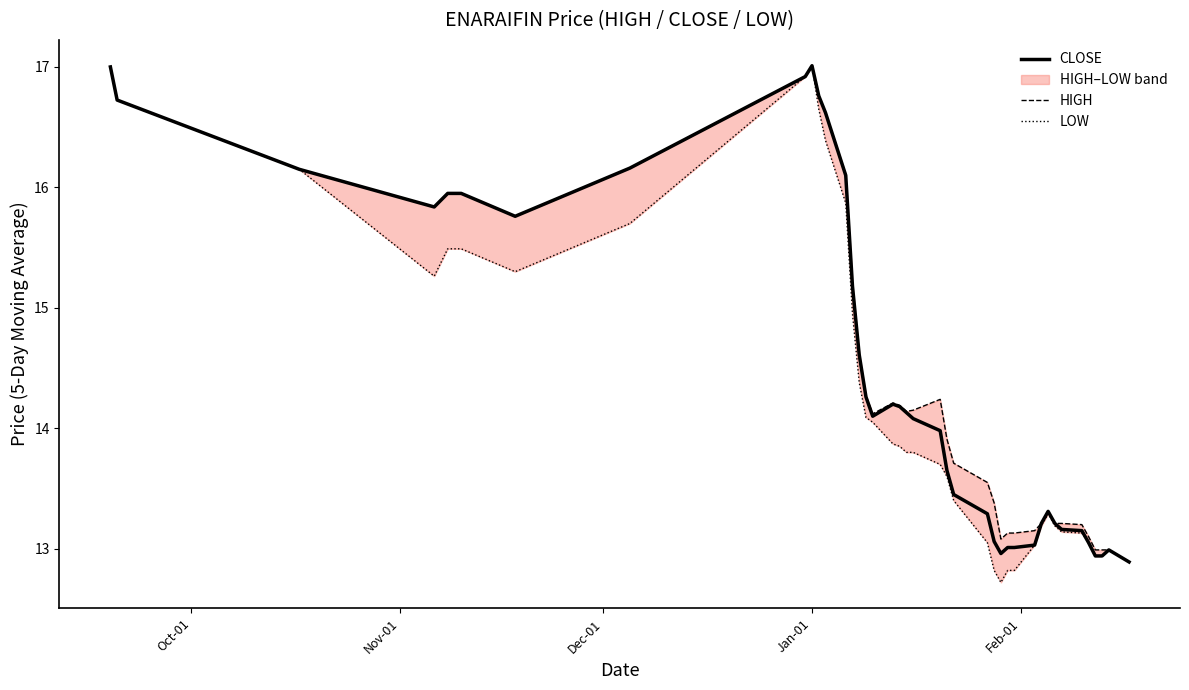

True or false: HIGH and LOW intersect in this chart.

False